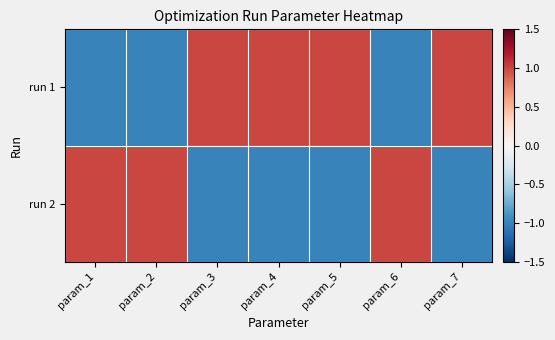

Reading left to right, what are all the values shown in this chart?

run 1: param_1=-1.0	param_2=-1.0	param_3=1.0	param_4=1.0	param_5=1.0	param_6=-1.0	param_7=1.0
run 2: param_1=1.0	param_2=1.0	param_3=-1.0	param_4=-1.0	param_5=-1.0	param_6=1.0	param_7=-1.0